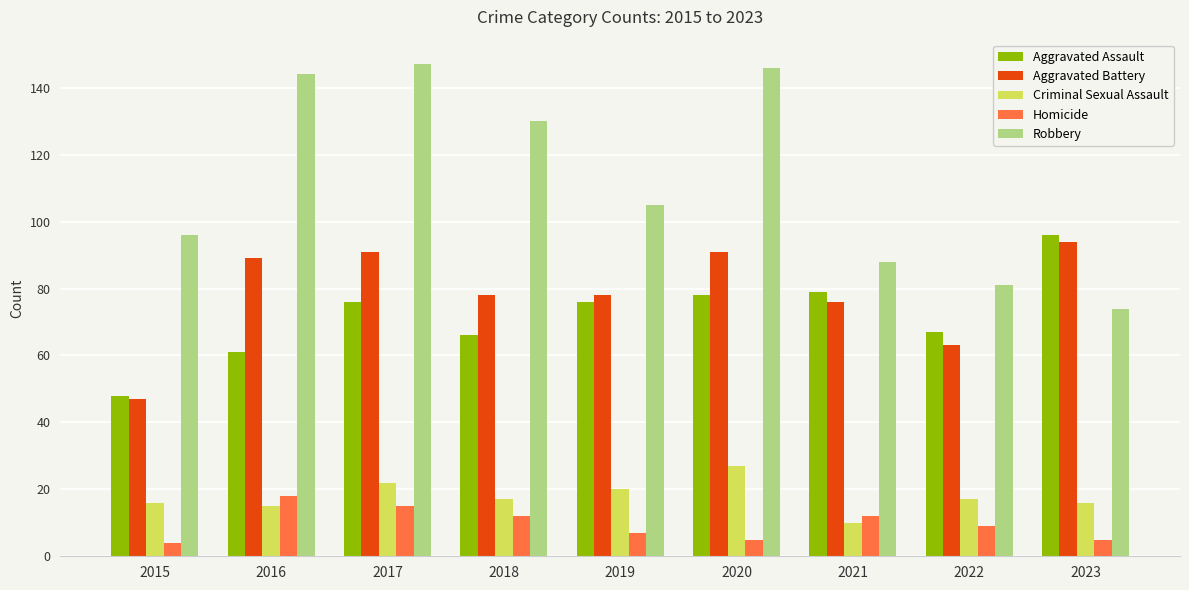

Is it true that Aggravated Battery equals 91 at 2017?

True